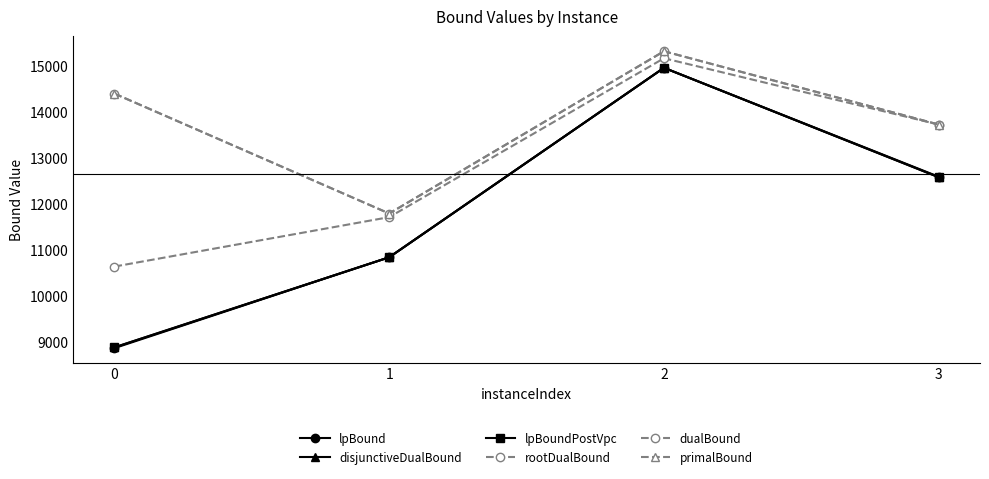

What is the sum of all rootDualBound values?

51238.7